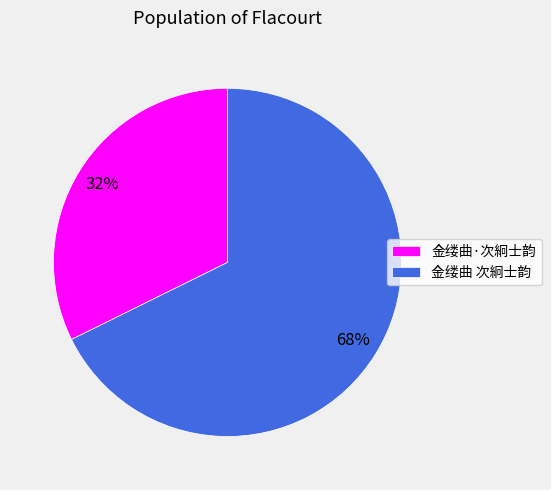

Is 金缕曲·次絅士韵 the majority of the pie?

No